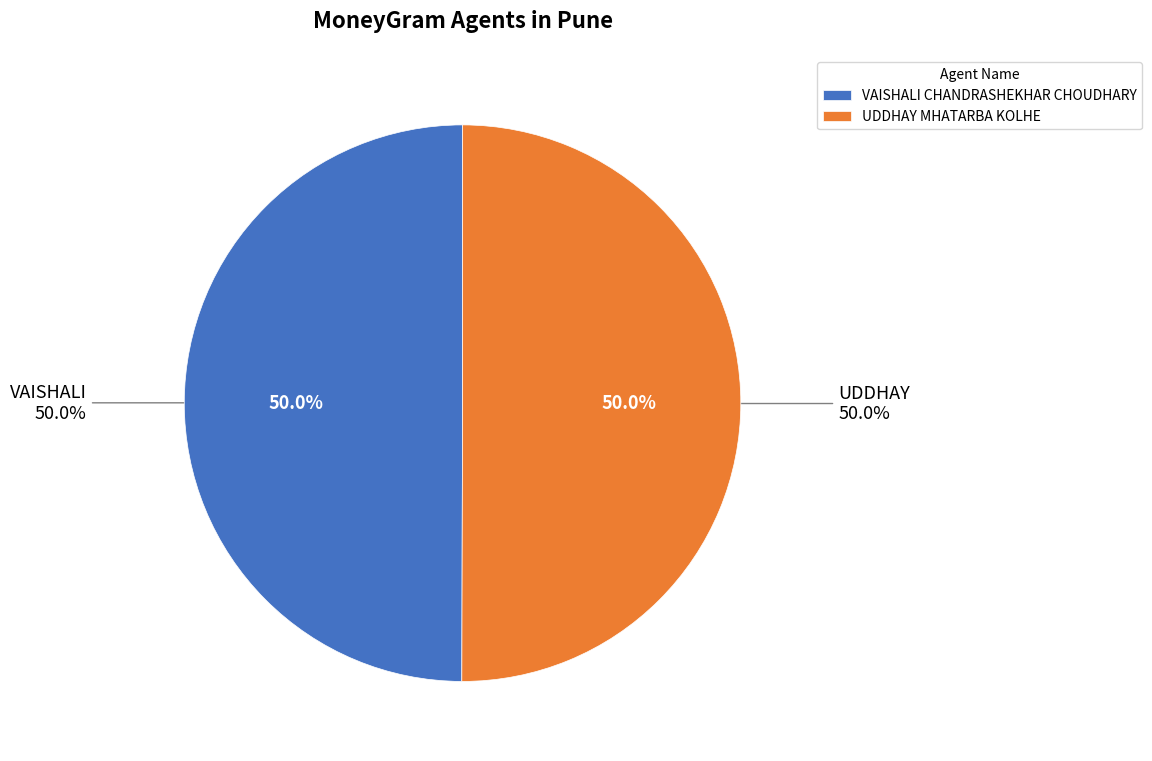

Which slice is the largest?

UDDHAY MHATARBA KOLHE